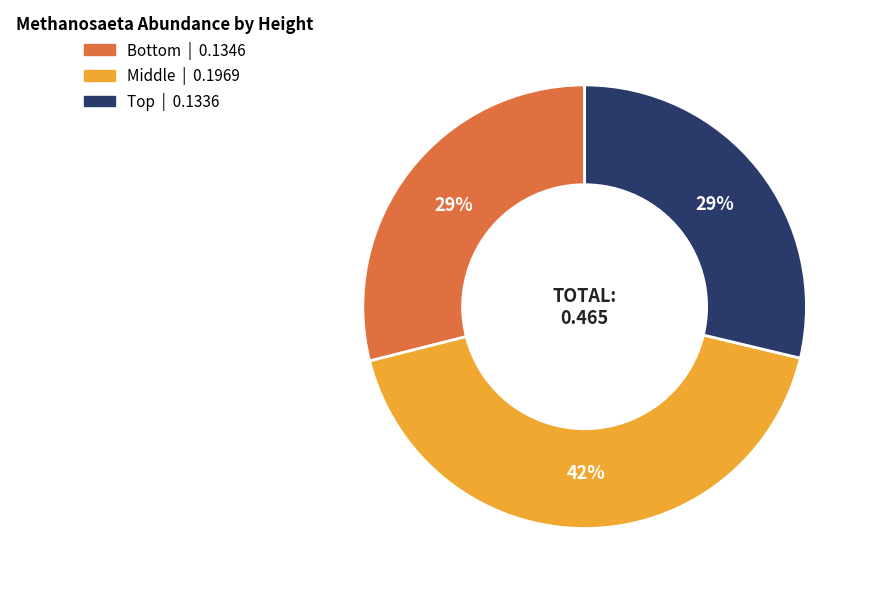

How many segments does this pie chart have?

3